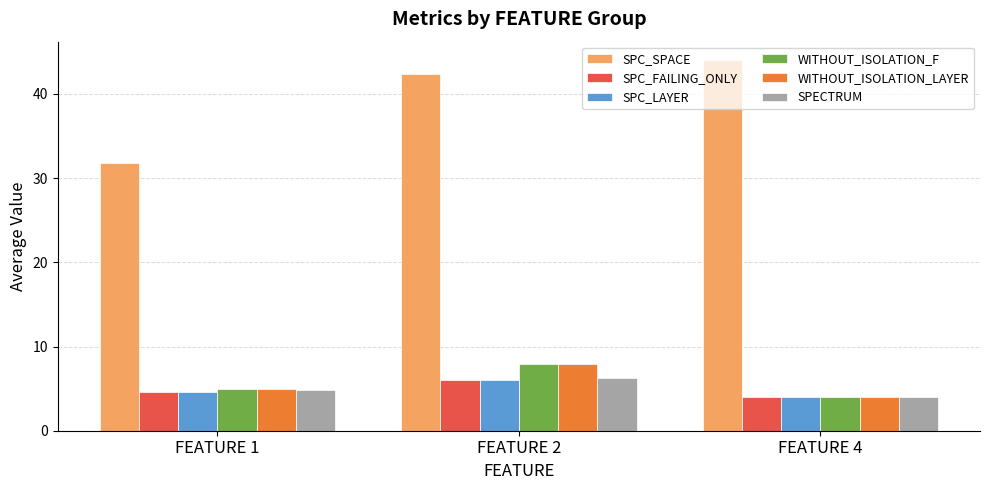

How many data points in WITHOUT_ISOLATION_F are less than 5?

1